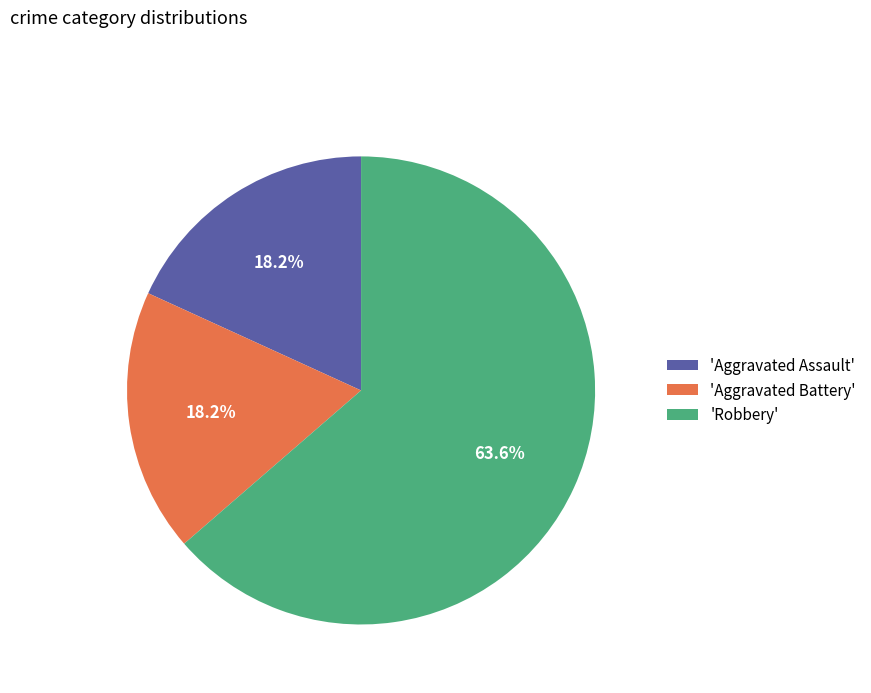

Which category has the biggest portion of the pie?

'Robbery'